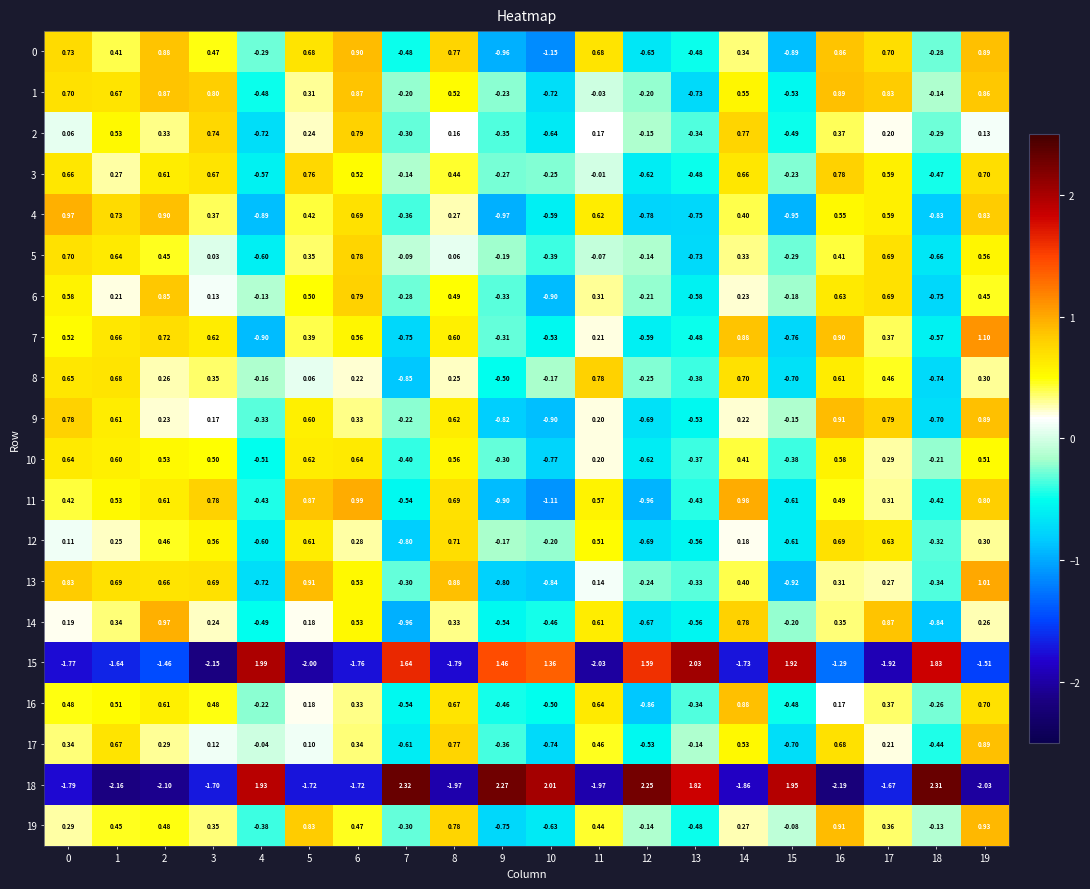

How many data points in 17 are less than 0?

8